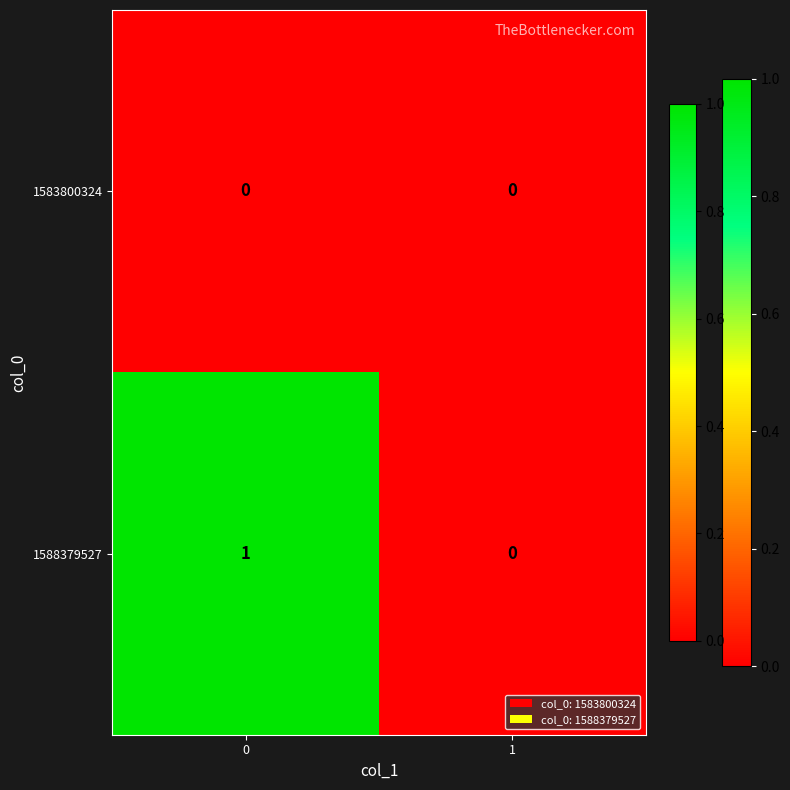

Which series has the widest spread of values?

1588379527